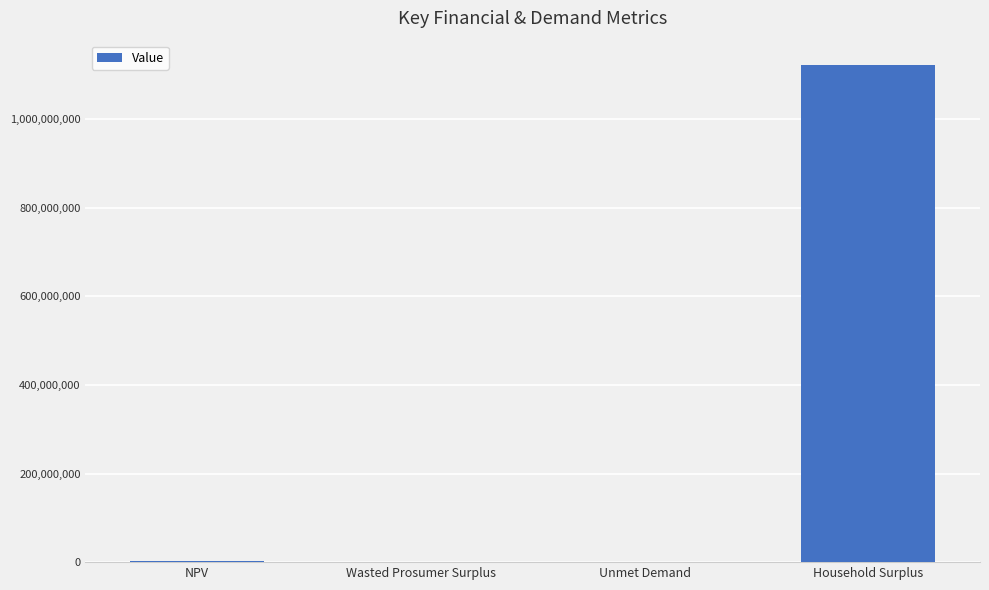

Is it true that the value at Unmet Demand is 82466.9?

True